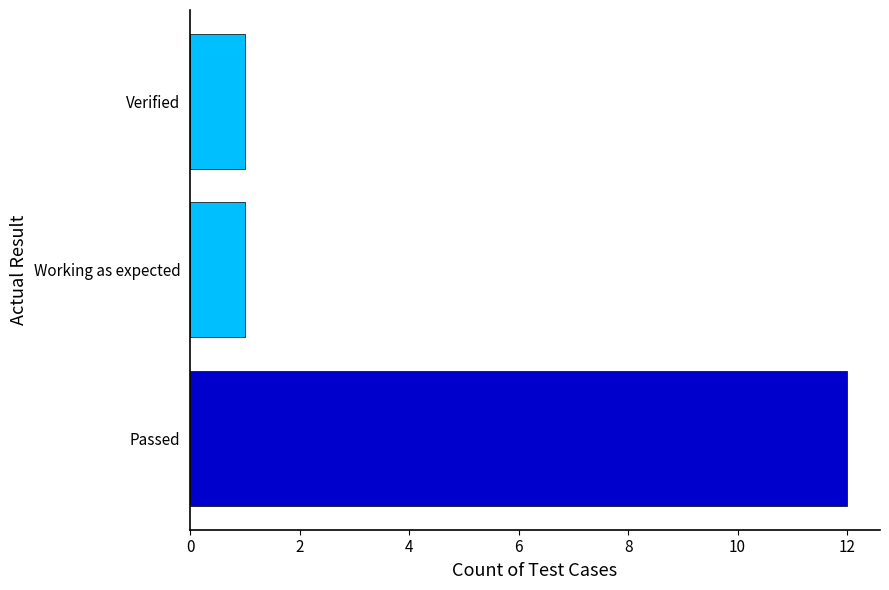

Is it true that the value at Verified is 1?

True